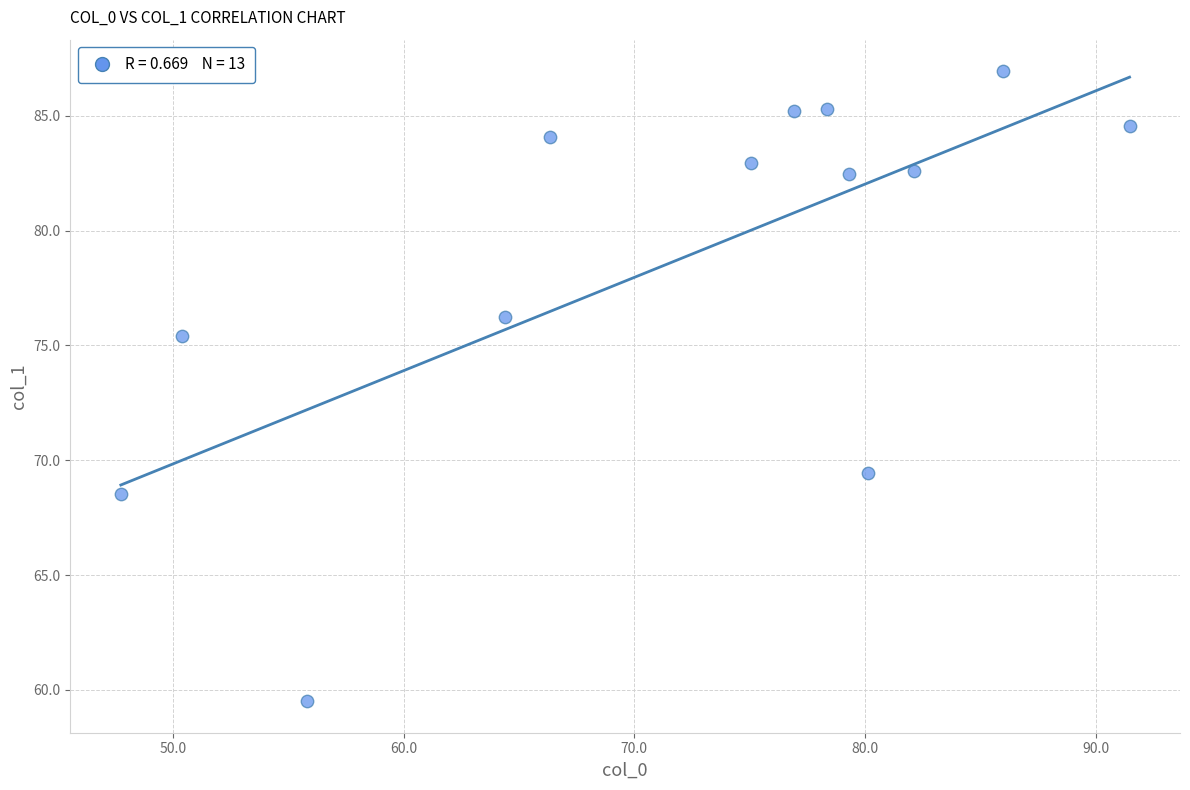

What is the range of Y values (max minus min)?

27.4